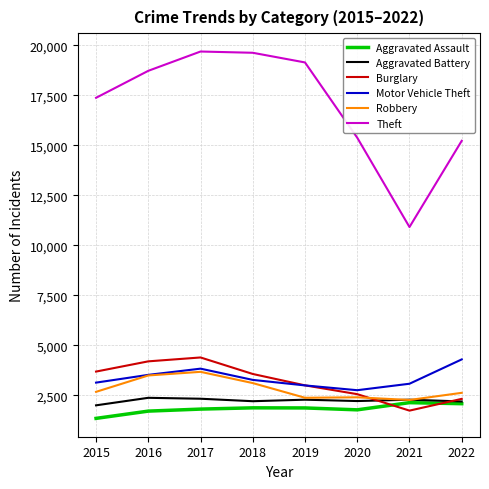

True or false: Aggravated Battery and Motor Vehicle Theft cross at least once.

False